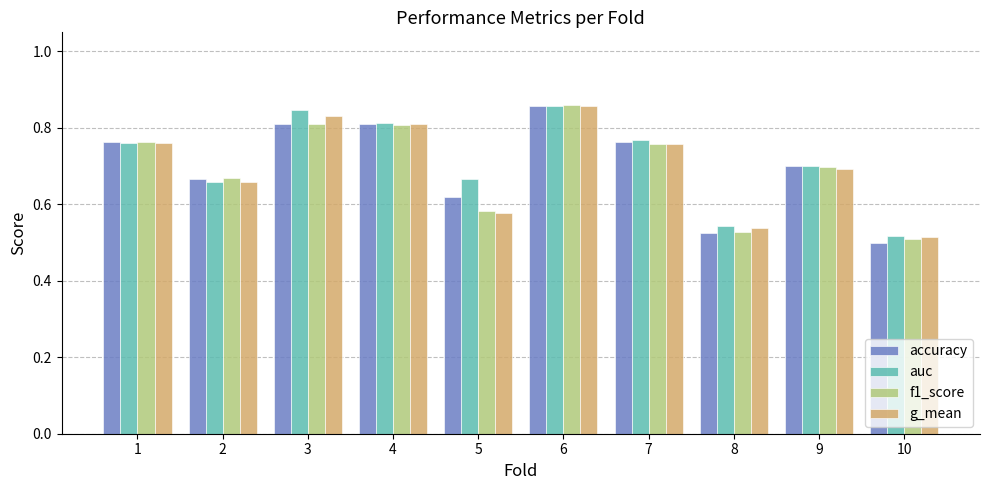

Are the bars grouped side by side (vs. stacked)?

Yes